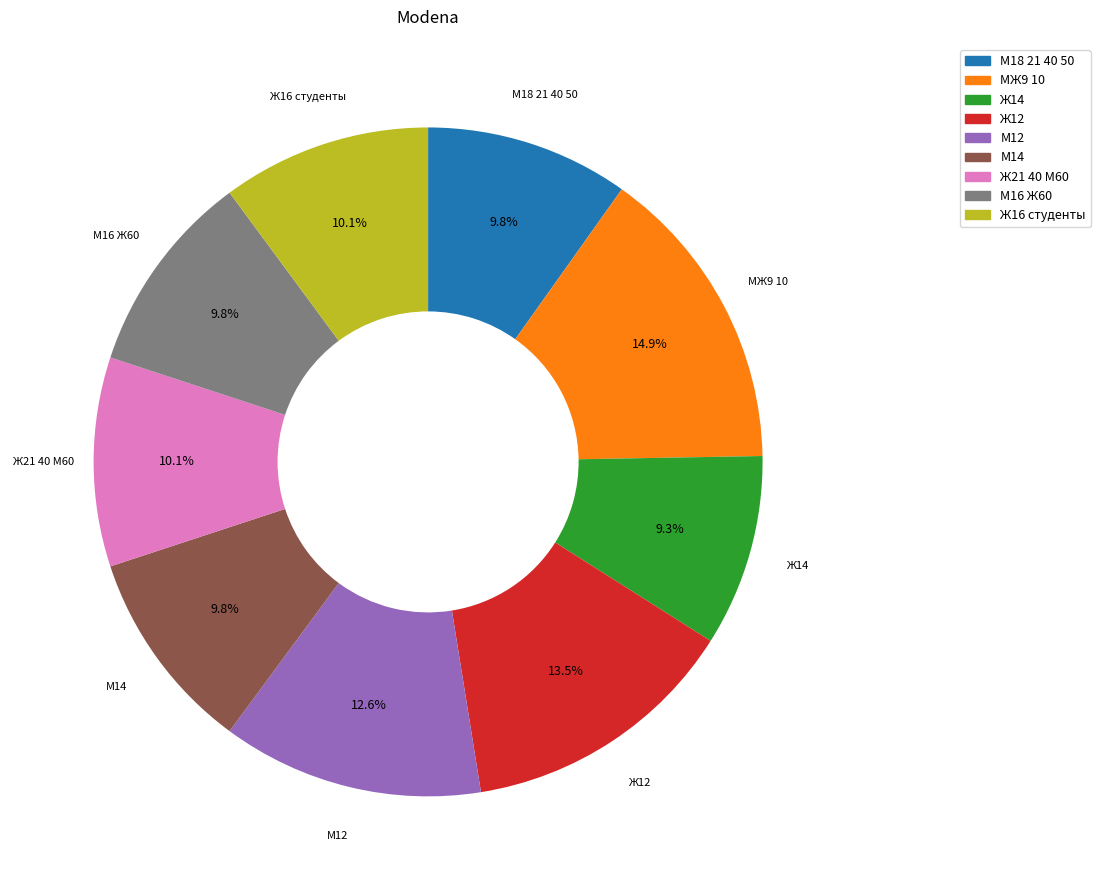

Does any single category account for the majority?

No